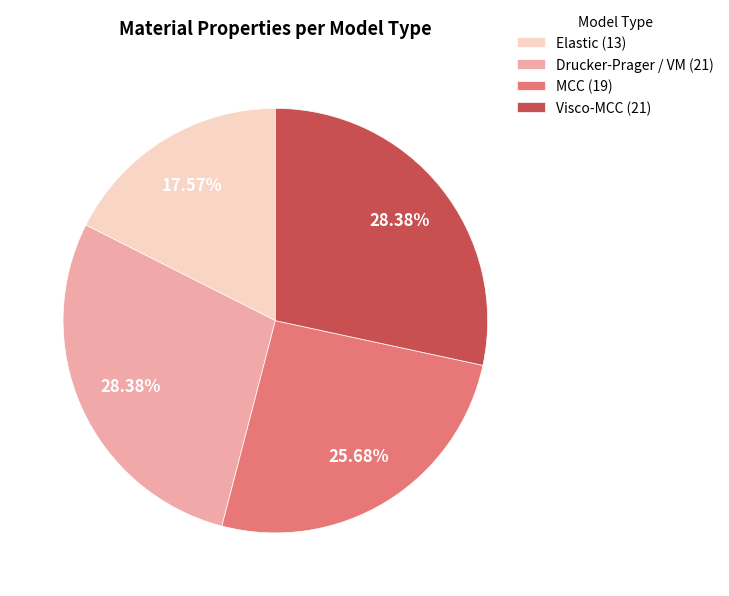

Which slice is the smallest?

Elastic